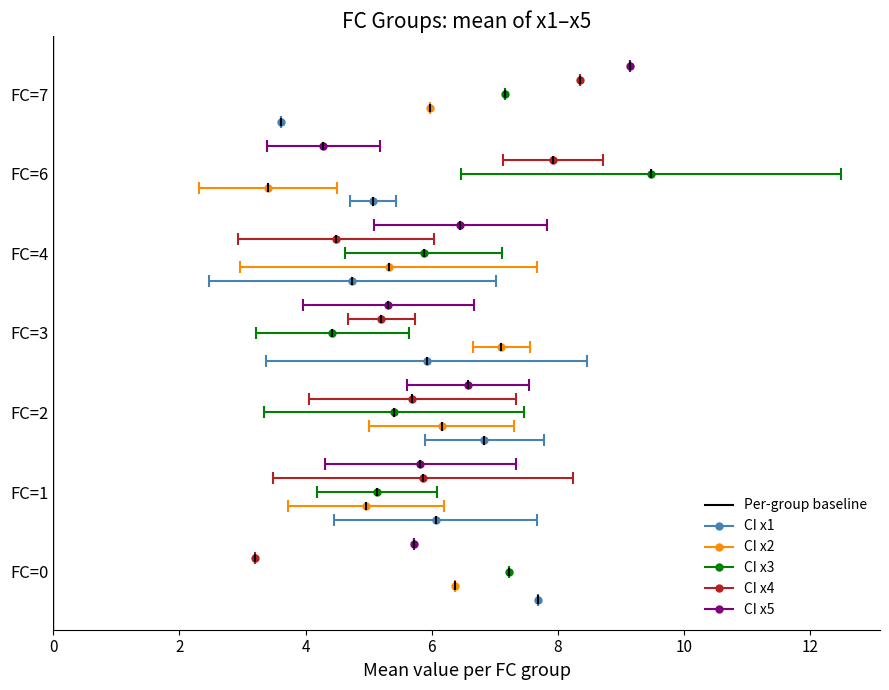

What is the value of the x4_mean point at the 5th from the left?

4.5